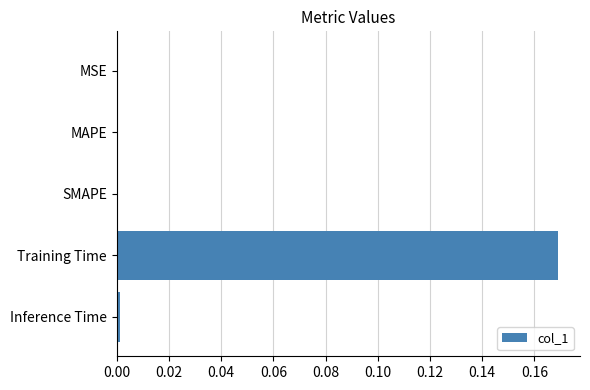

Between Inference Time and Training Time, which is larger?

Training Time